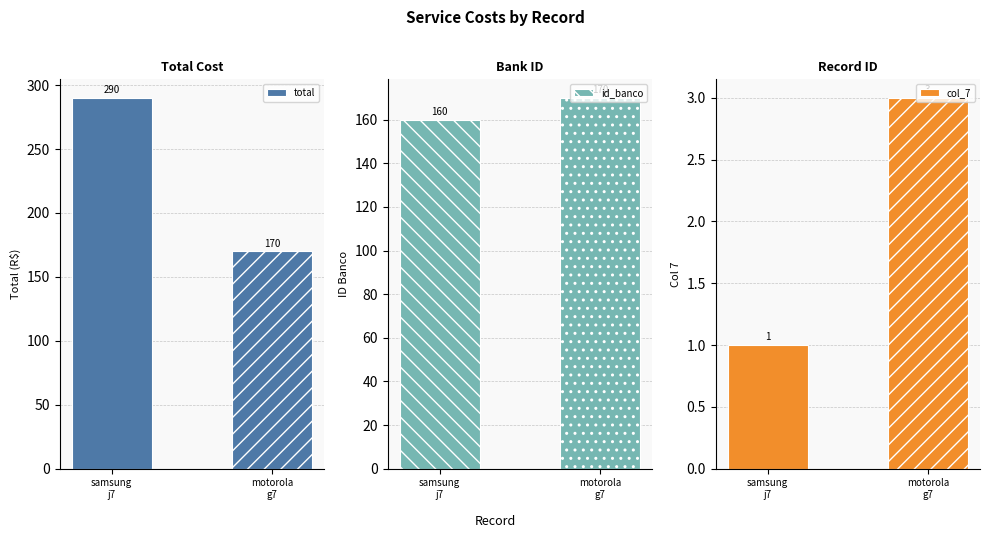

At motorola
g7, list the series in order from largest to smallest.

total, id_banco, col_7